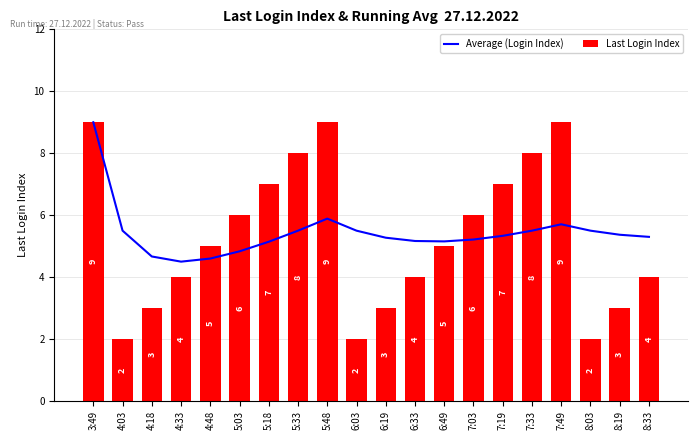

Rank the categories by Average (Login Index) value from highest to lowest.

3:49, 5:48, 7:49, 4:03, 5:33, 6:03, 7:33, 8:03, 8:19, 7:19, 8:33, 6:19, 7:03, 6:33, 6:49, 5:18, 5:03, 4:18, 4:48, 4:33